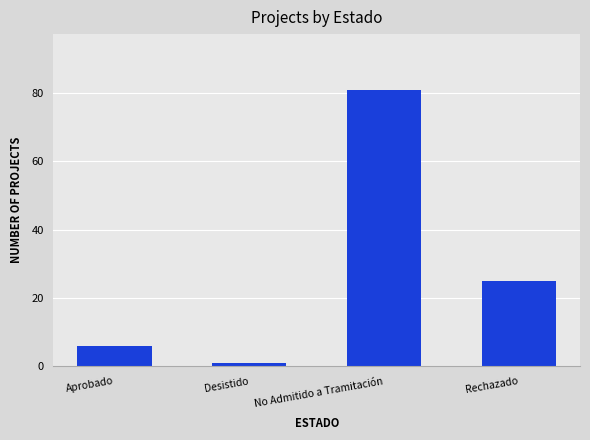

What is the value of the 3rd bar from the left?

81